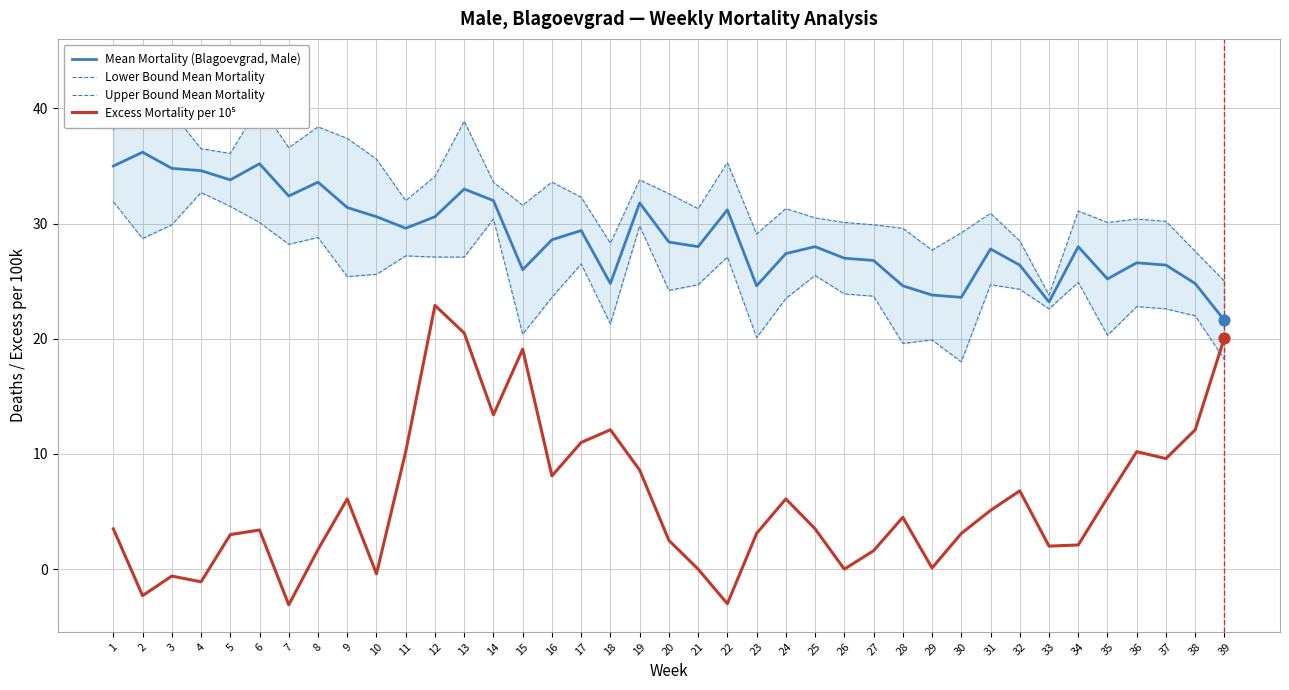

What are all the series names shown in the legend?

Mean Mortality (Blagoevgrad, Male), Lower Bound Mean Mortality, Upper Bound Mean Mortality, Excess Mortality per 10⁵